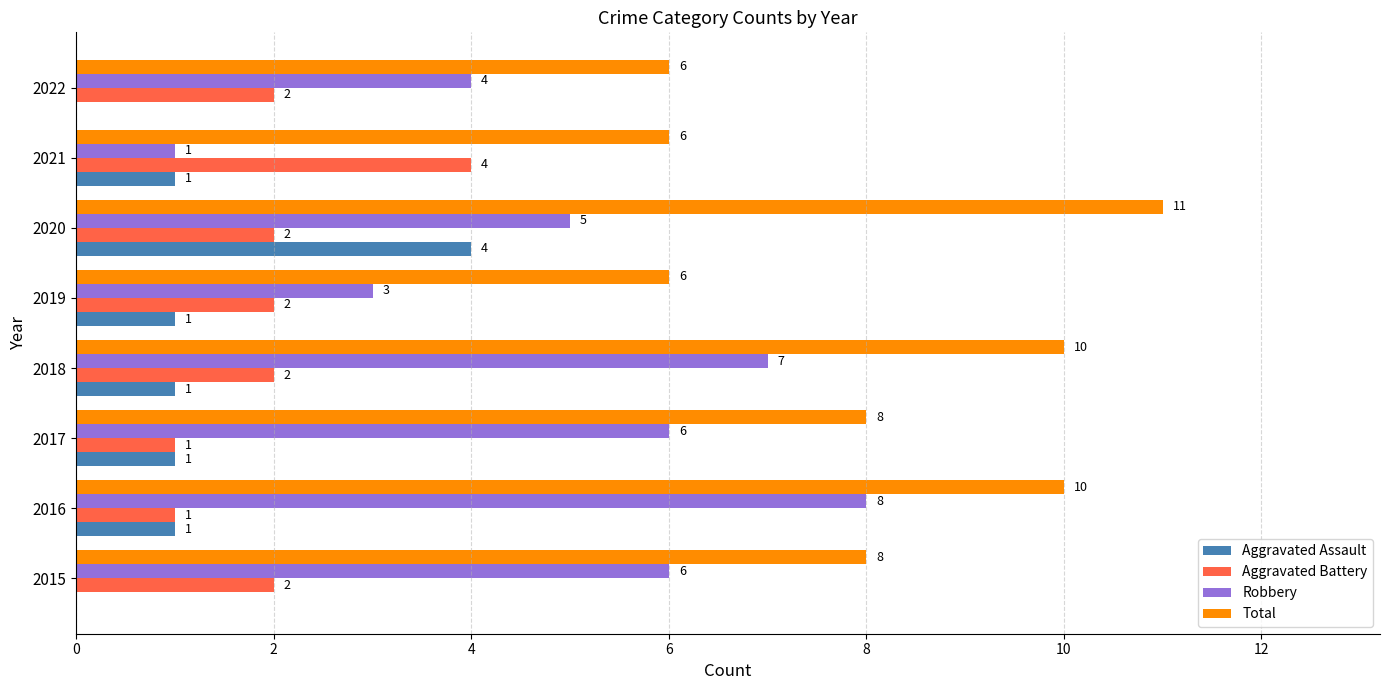

Between 2020 and 2021, which series saw the biggest shift?

Total